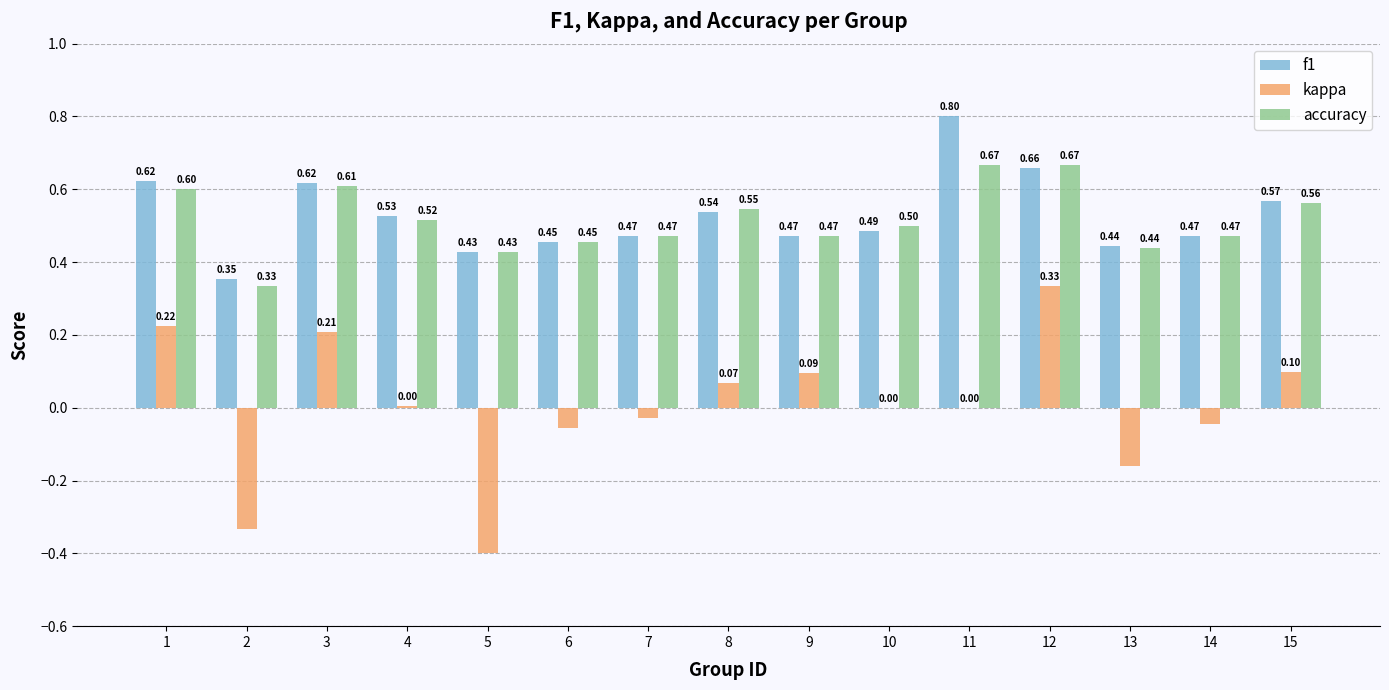

Between 3 and 11, which series saw the biggest shift?

kappa